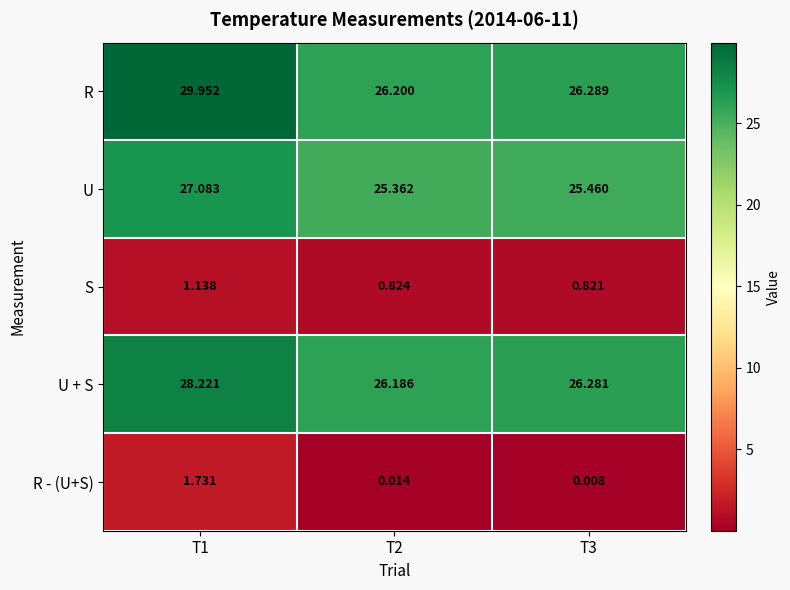

Which series has the largest total across all categories?

R